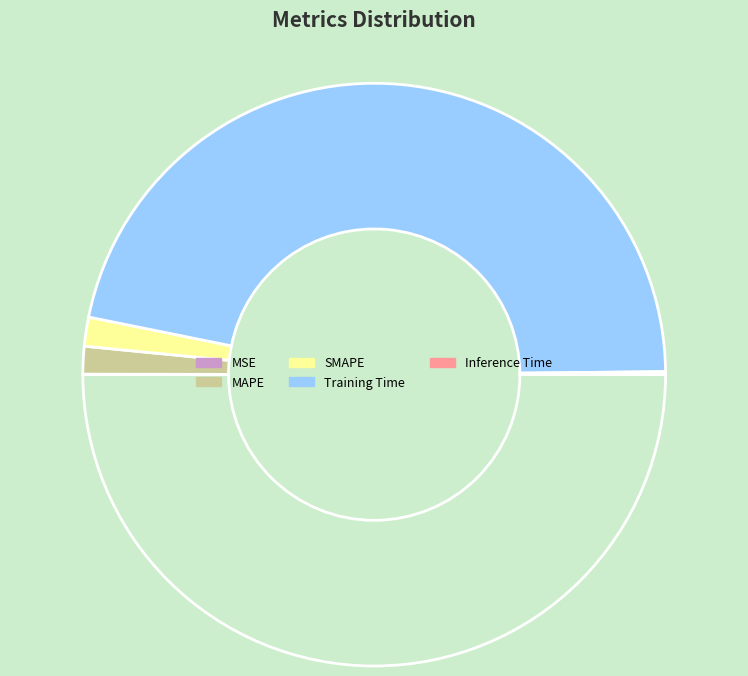

Rank the categories by value from highest to lowest.

Training Time, SMAPE, MAPE, Inference Time, MSE